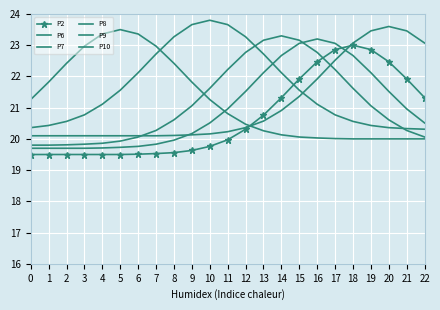

Which series changed the most between 0 and 21?

P10